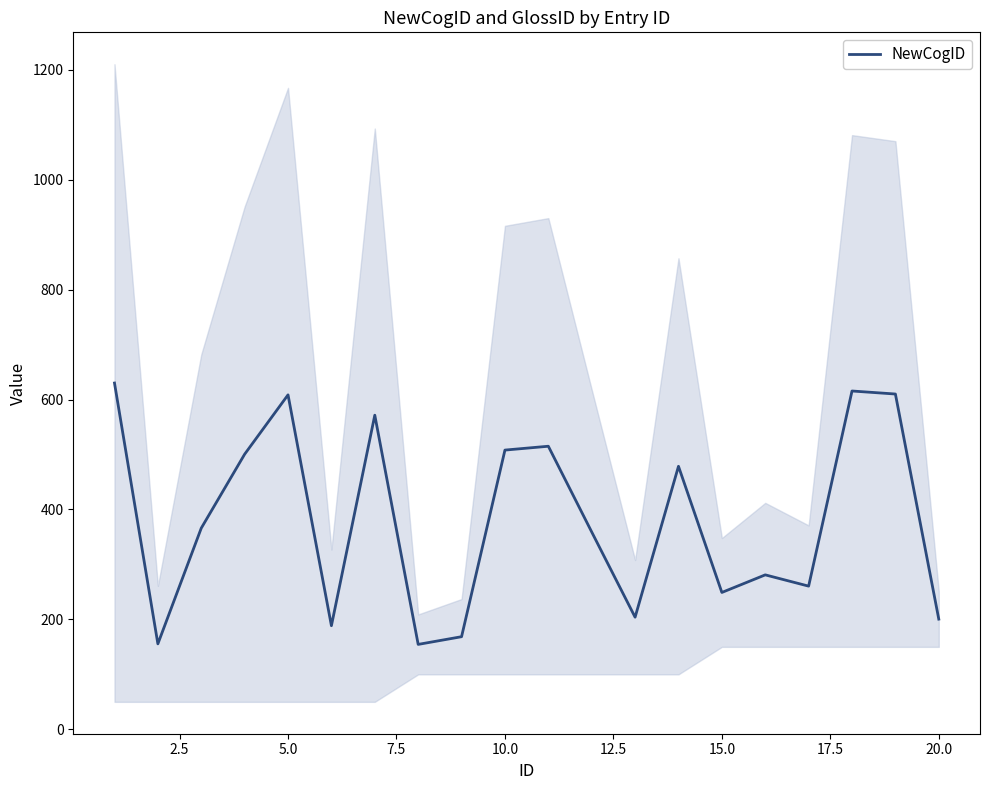

The value of NewCogID at 5.0 is 306.0. True or false?

False